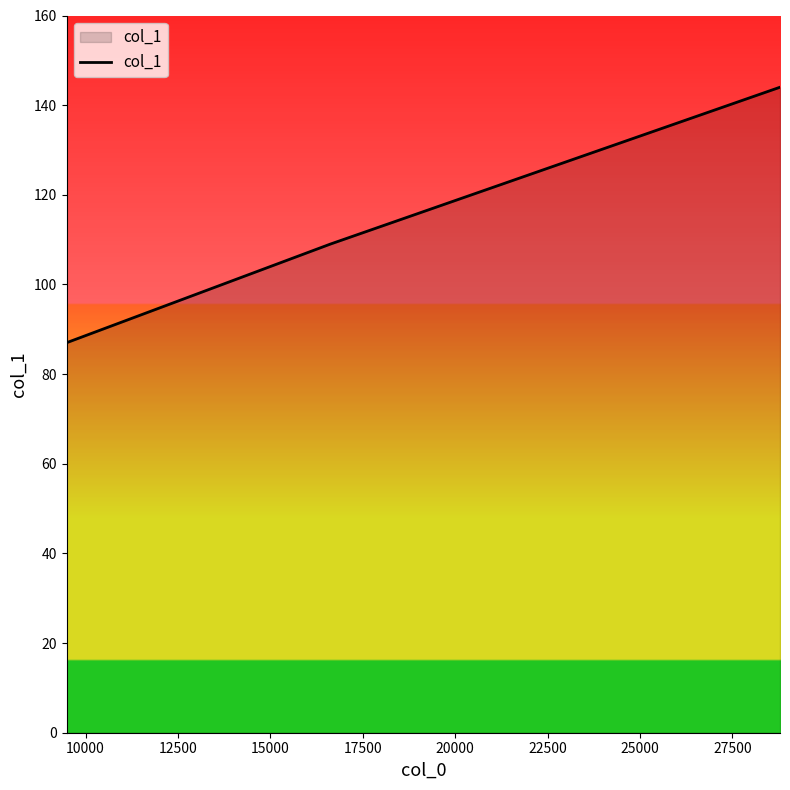

What is the maximum value shown in the chart?

144